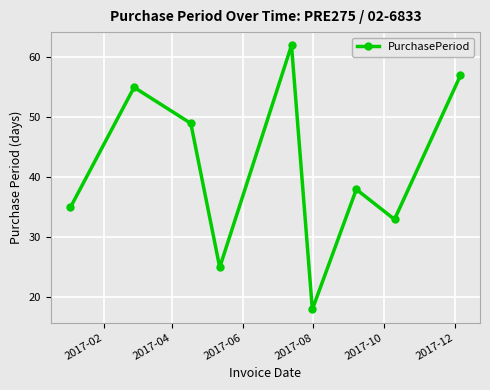

How many interior local valleys (lower than both neighbors) does the data have?

3